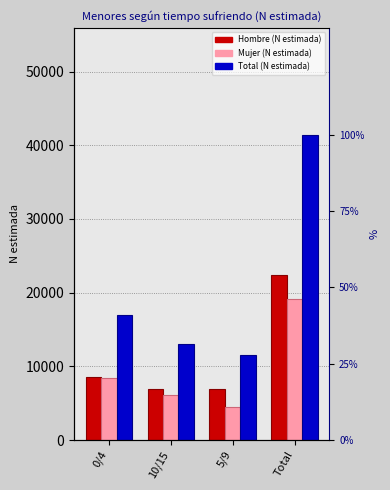

What is the approximate value of Hombre_N at Total?

22360